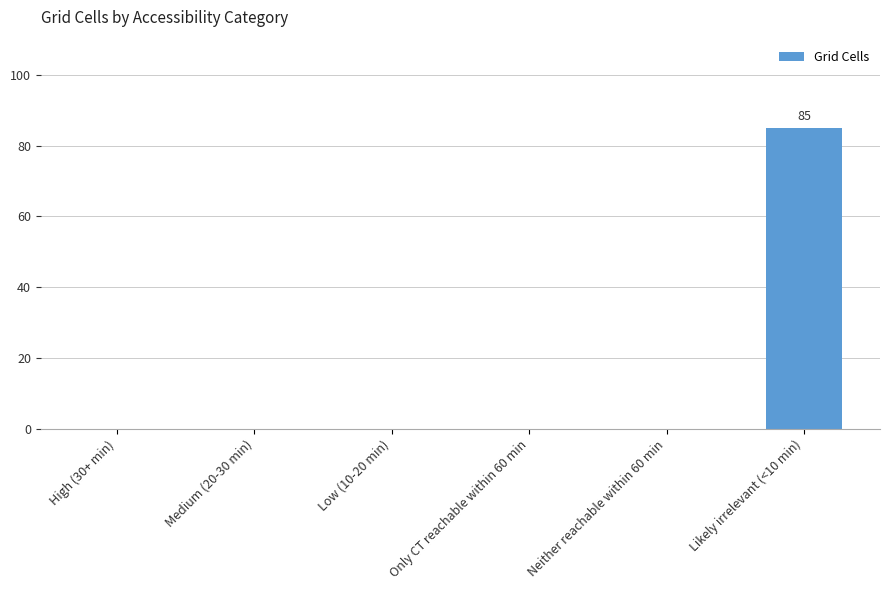

Are the bars grouped side by side (vs. stacked)?

No